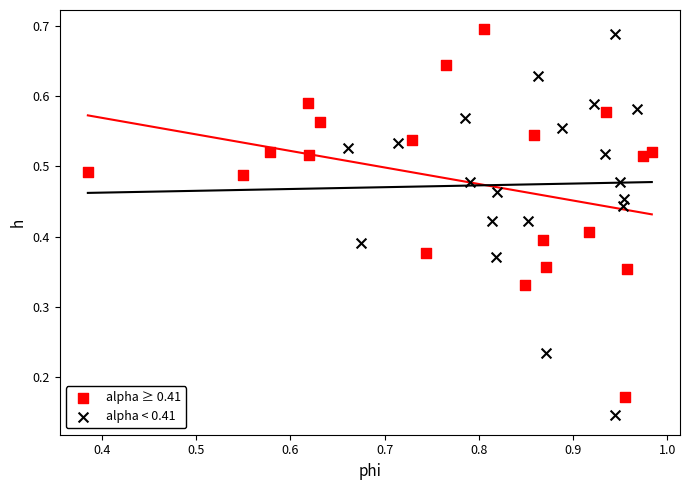

Which series has the largest Y range (max minus min)?

alpha < 0.41